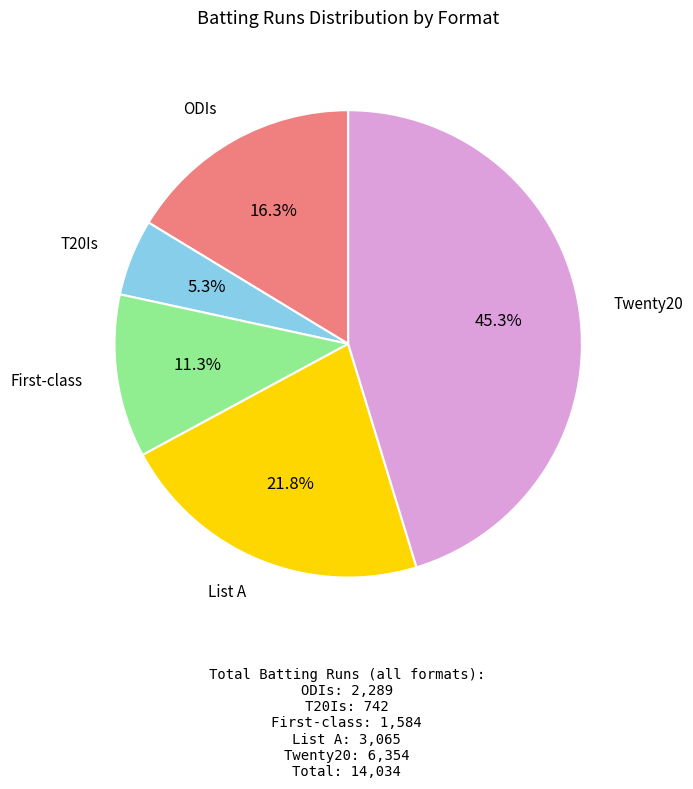

Does any single category account for the majority?

No